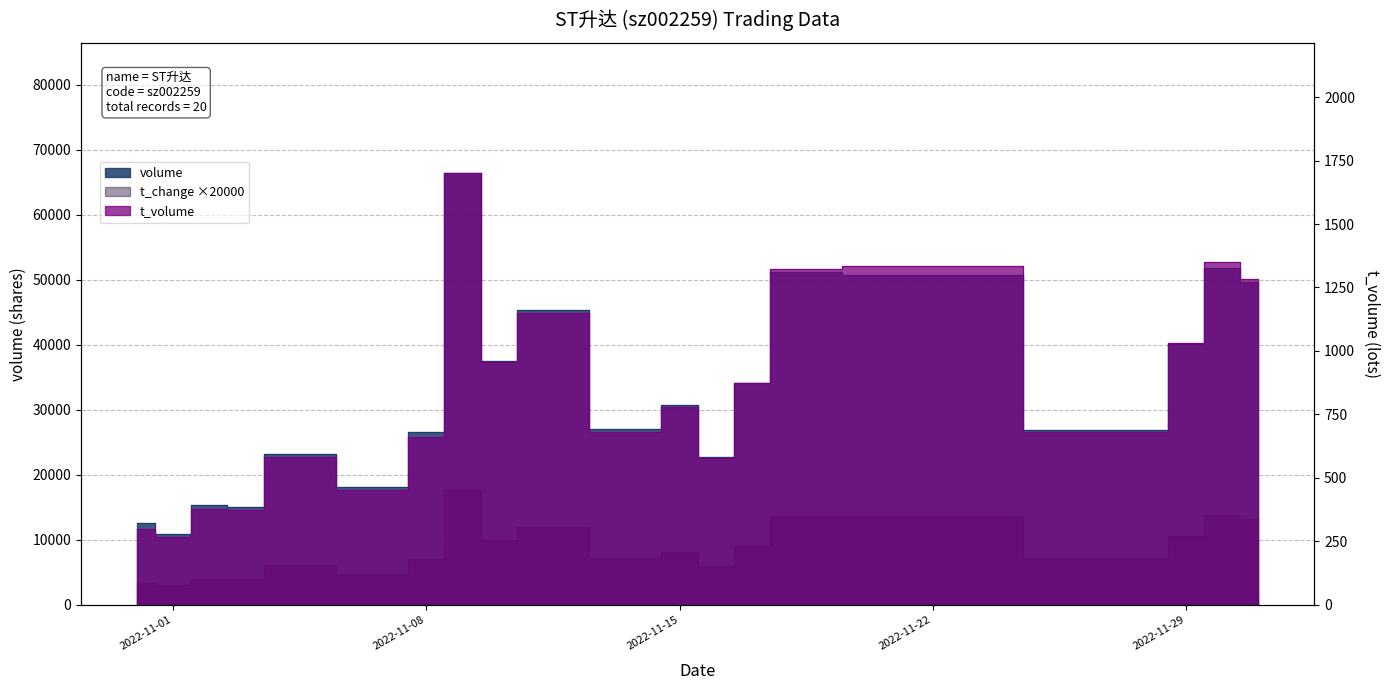

True or false: t_volume has more than 1 interior local peaks.

True